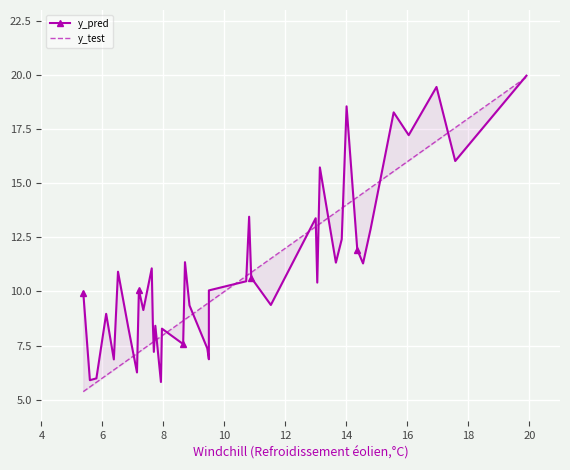

In y_pred, how many points are higher than both neighbors (excluding endpoints)?

13